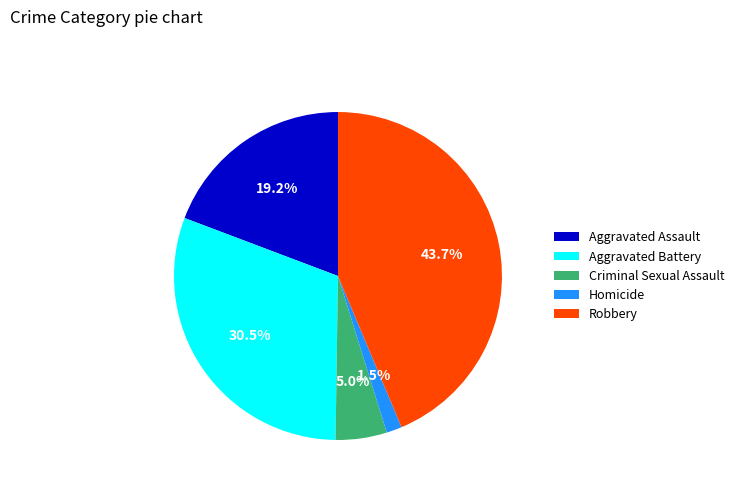

Do Aggravated Battery and Criminal Sexual Assault together represent more than half of the pie?

No